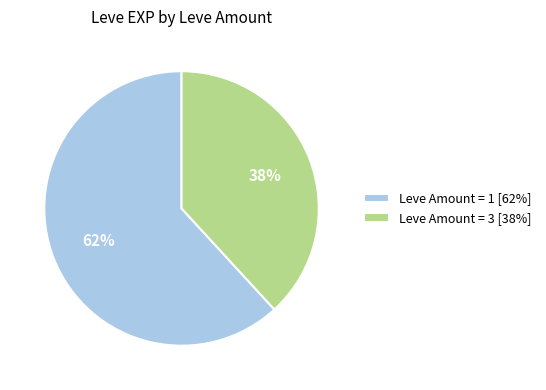

What percentage is the Leve Amount = 1 [62%] slice, to the nearest percent?

62%